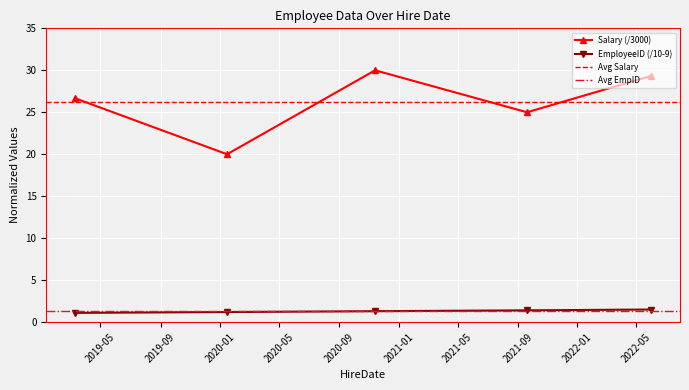

True or false: EmployeeID has a value of 1.4 at 2021-09-20.

True